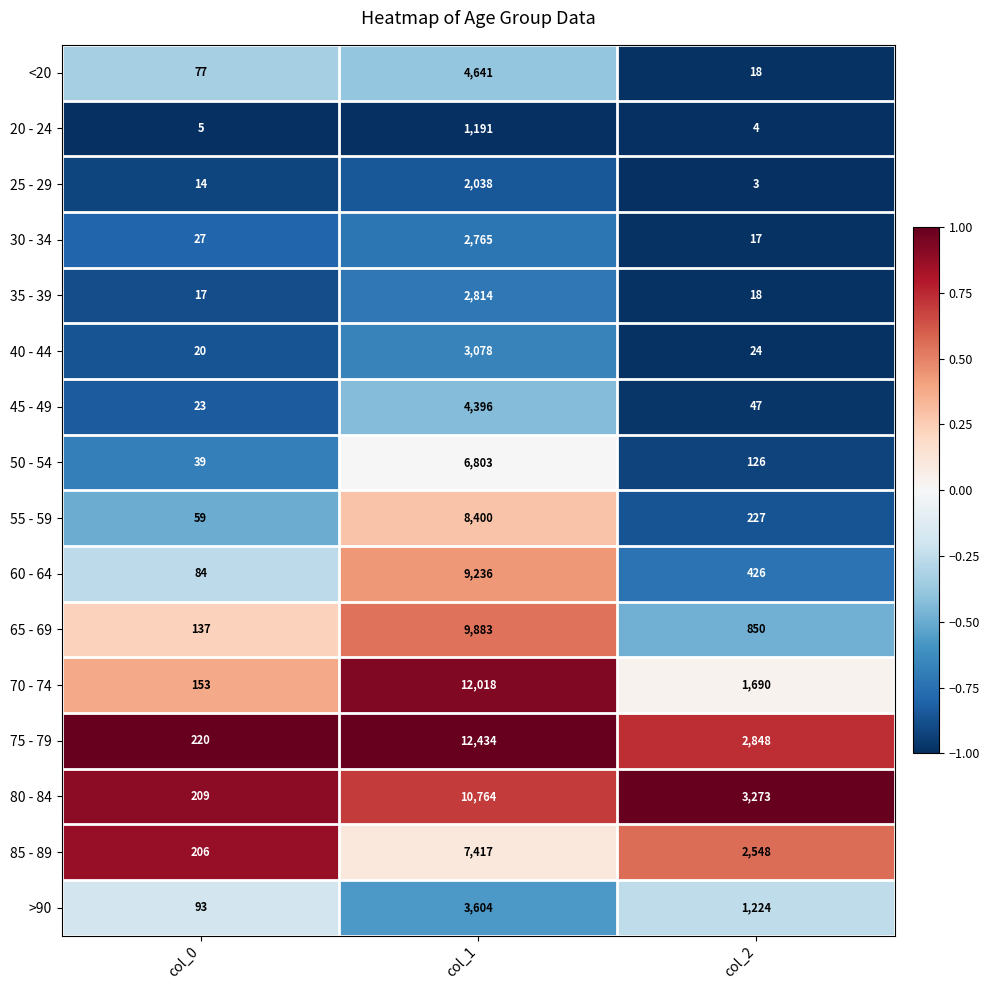

What is the difference between the 45 - 49 values at col_2 and col_1?

4349